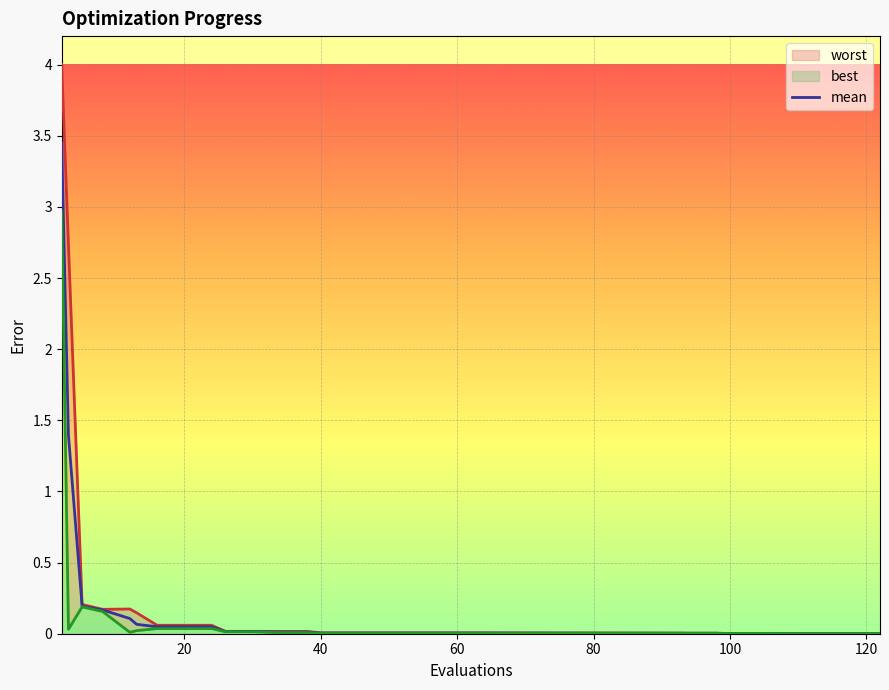

True or false: best and worst cross at least once.

False